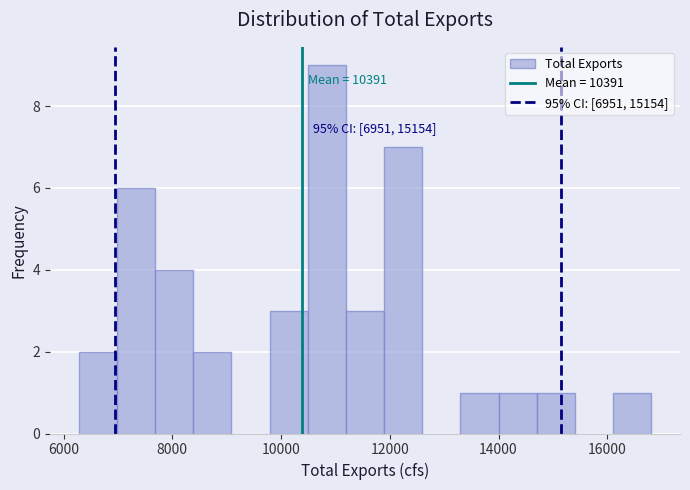

Read against the x-axis, roughly where is the centre of the tallest bar?

10800